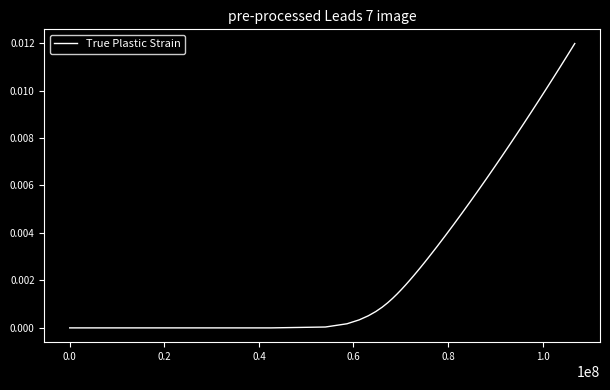

Count the number of categories in the chart.

40